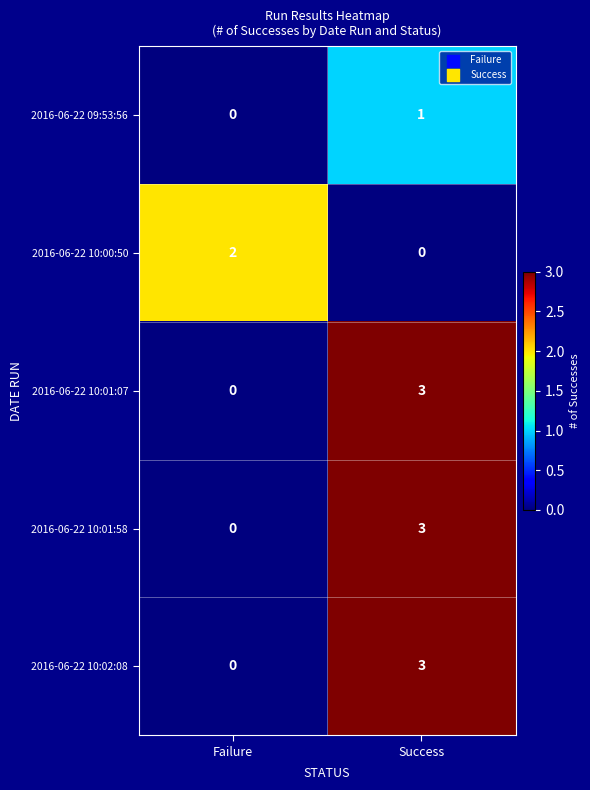

What is the sum of all 2016-06-22 10:01:58 values?

3